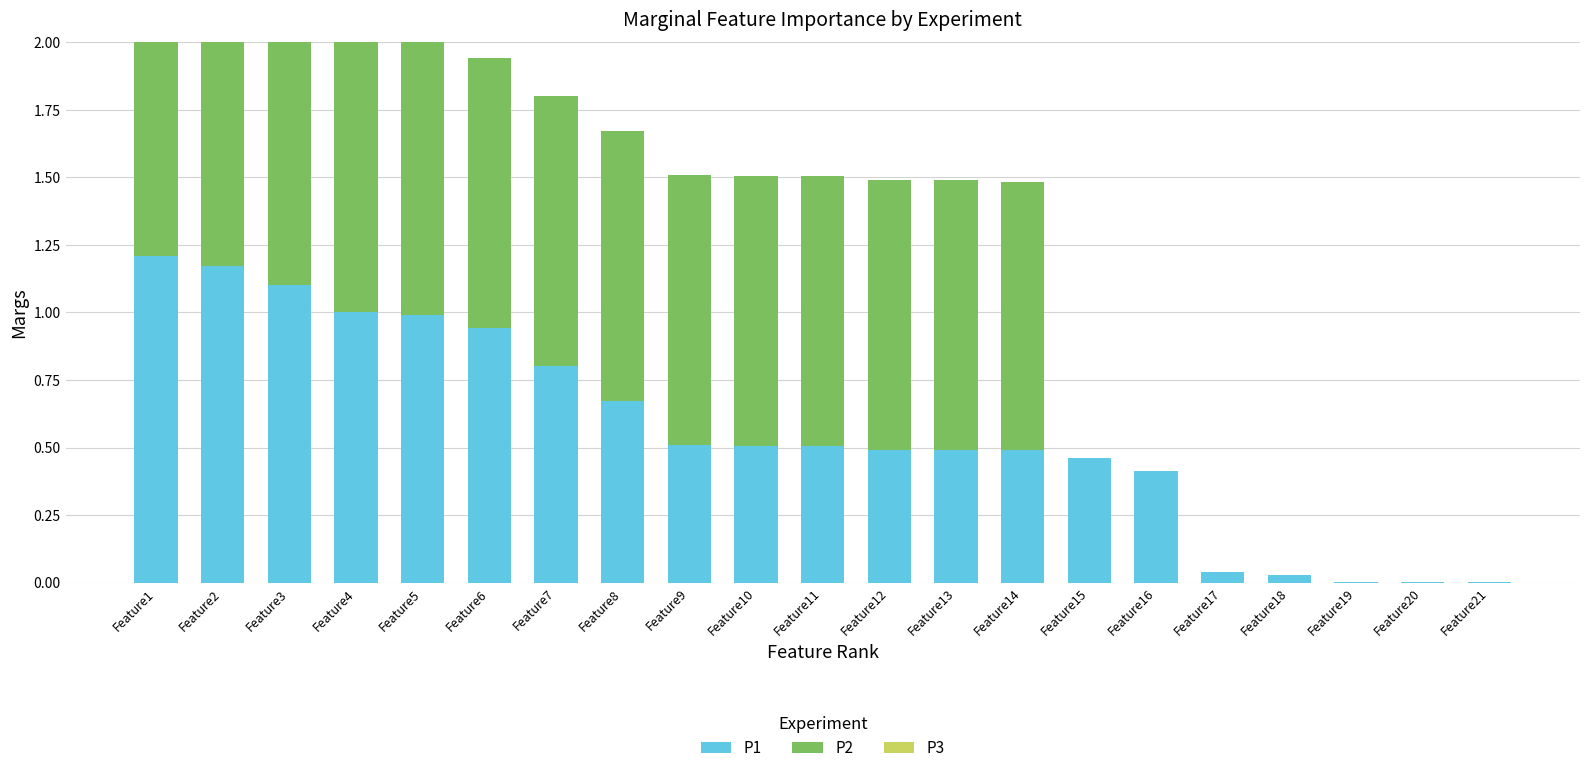

Reading right to left, extract all data points from this chart.

P1: Feature21=0.0	Feature20=0.0	Feature19=0.0	Feature18=0.0	Feature17=0.0	Feature16=0.4	Feature15=0.5	Feature14=0.5	Feature13=0.5	Feature12=0.5	Feature11=0.5	Feature10=0.5	Feature9=0.5	Feature8=0.7	Feature7=0.8	Feature6=0.9	Feature5=1.0	Feature4=1.0	Feature3=1.1	Feature2=1.2	Feature1=1.2
P2: Feature21=0.0	Feature20=0.0	Feature19=0.0	Feature18=0.0	Feature17=0.0	Feature16=0.0	Feature15=0.0	Feature14=1.0	Feature13=1.0	Feature12=1.0	Feature11=1.0	Feature10=1.0	Feature9=1.0	Feature8=1.0	Feature7=1.0	Feature6=1.0	Feature5=1.3	Feature4=1.4	Feature3=1.5	Feature2=1.5	Feature1=1.7
P3: Feature21=0.0	Feature20=0.0	Feature19=0.0	Feature18=0.0	Feature17=0.0	Feature16=0.0	Feature15=0.0	Feature14=0.0	Feature13=0.0	Feature12=0.0	Feature11=0.0	Feature10=0.0	Feature9=0.0	Feature8=0.0	Feature7=0.0	Feature6=0.0	Feature5=1.0	Feature4=1.1	Feature3=1.3	Feature2=1.4	Feature1=1.6